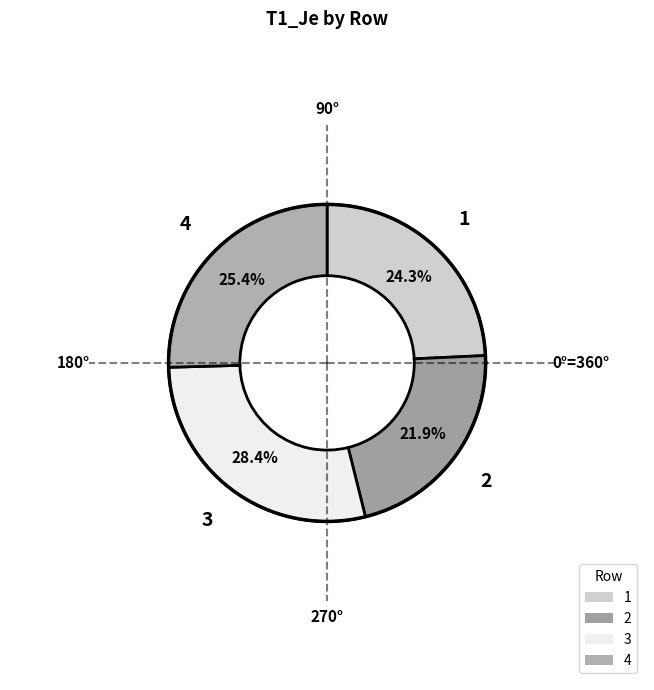

Rank the categories by value from highest to lowest.

3, 4, 1, 2